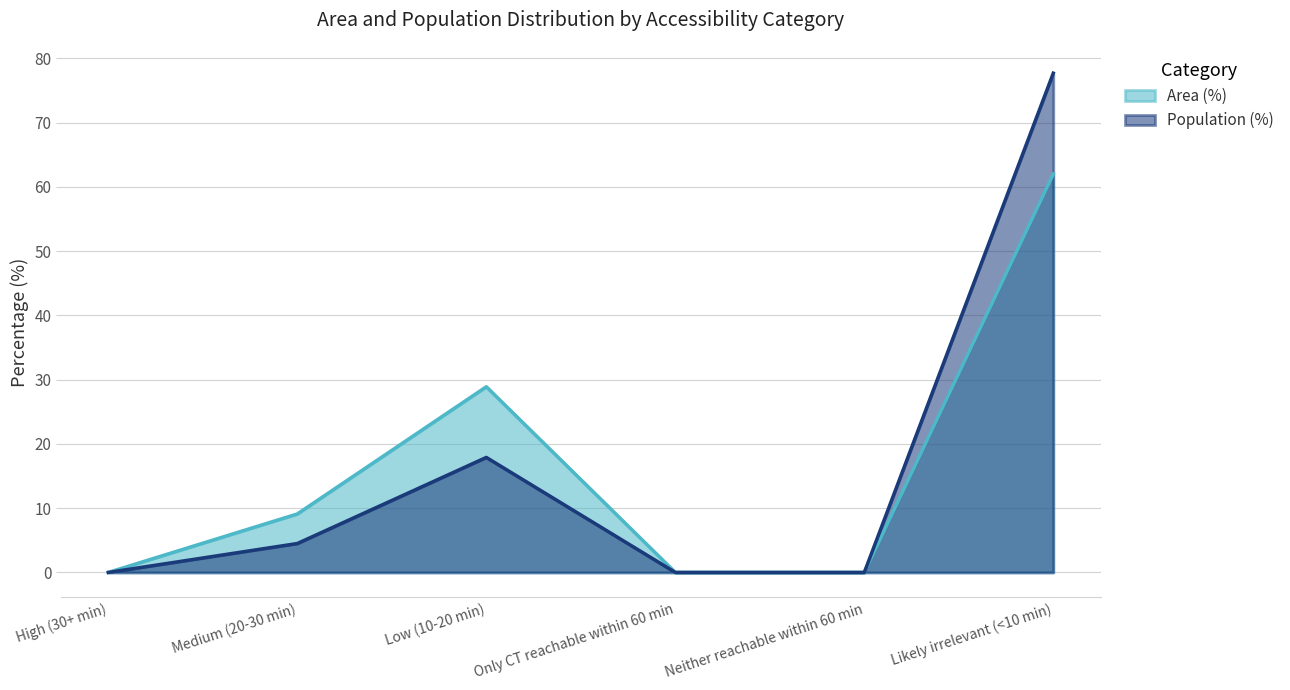

The value of Population (%) at Likely irrelevant (<10 min) is 77.7. True or false?

True